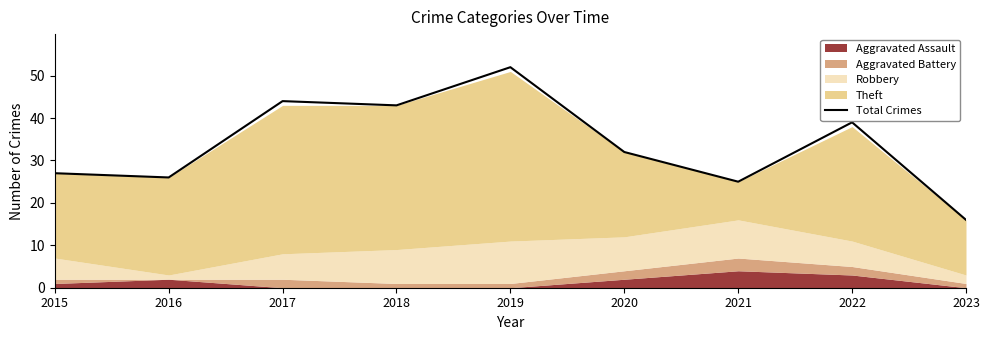

True or false: the data has more than 0 interior local peaks.

True